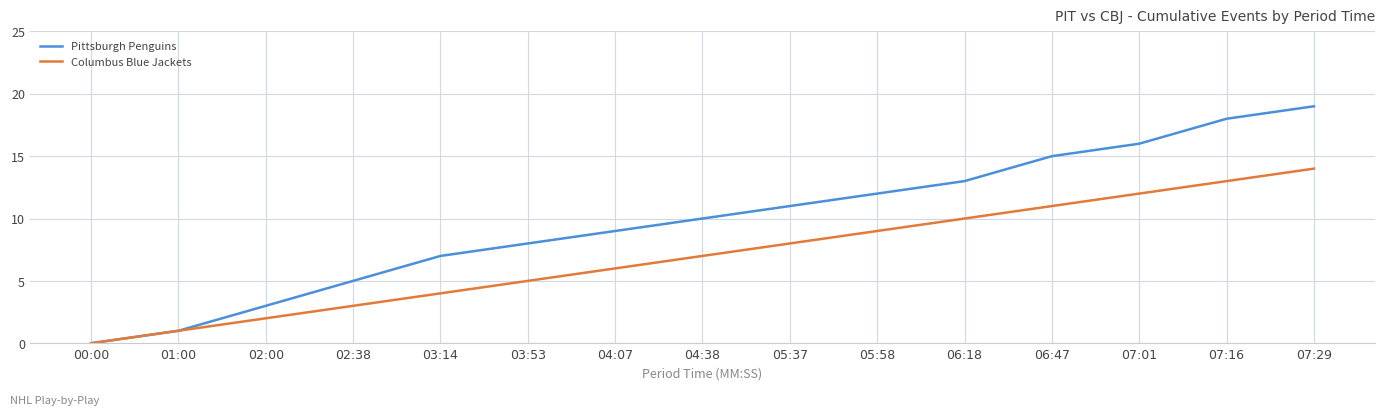

Reading left to right, what are all the values shown in this chart?

Pittsburgh Penguins: 00:00=0	01:00=1	02:00=3	02:38=5	03:14=7	03:53=8	04:07=9	04:38=10	05:37=11	05:58=12	06:18=13	06:47=15	07:01=16	07:16=18	07:29=19
Columbus Blue Jackets: 00:00=0	01:00=1	02:00=2	02:38=3	03:14=4	03:53=5	04:07=6	04:38=7	05:37=8	05:58=9	06:18=10	06:47=11	07:01=12	07:16=13	07:29=14